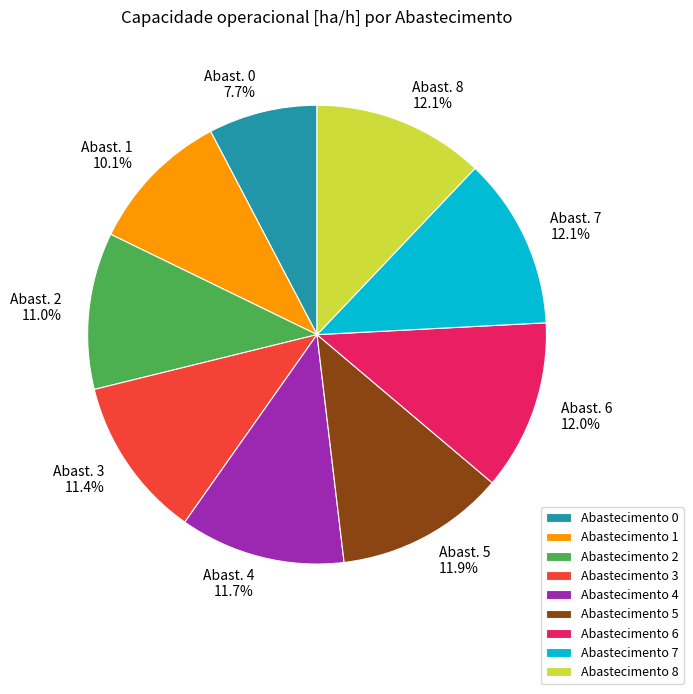

What is the ratio of the value at Abastecimento 0 to the value at Abastecimento 2?

0.7